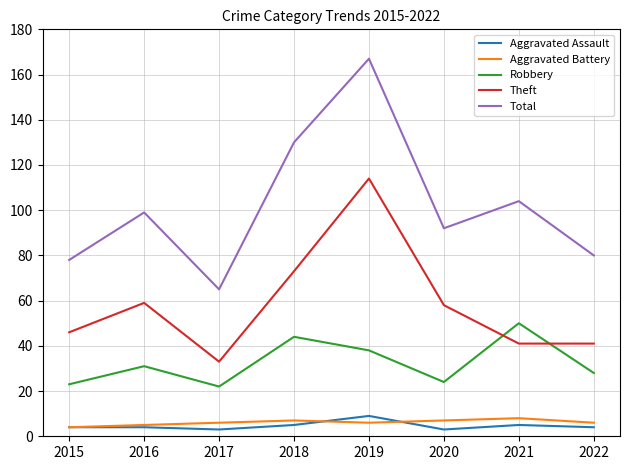

What is the lowest value of the Total series?

65